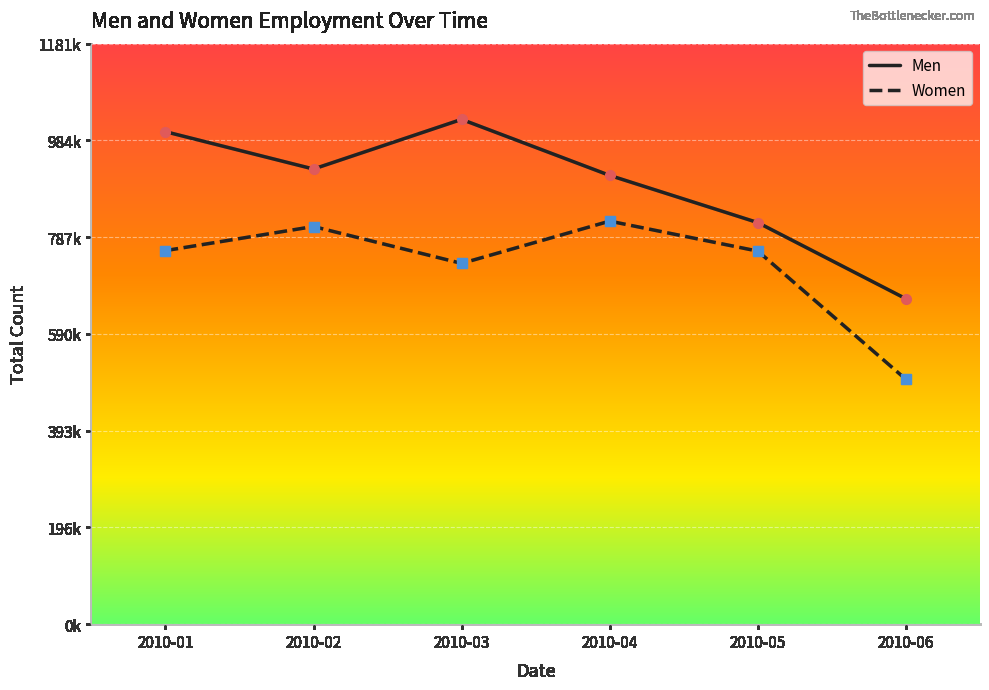

Which series has the largest range (max minus min)?

Men